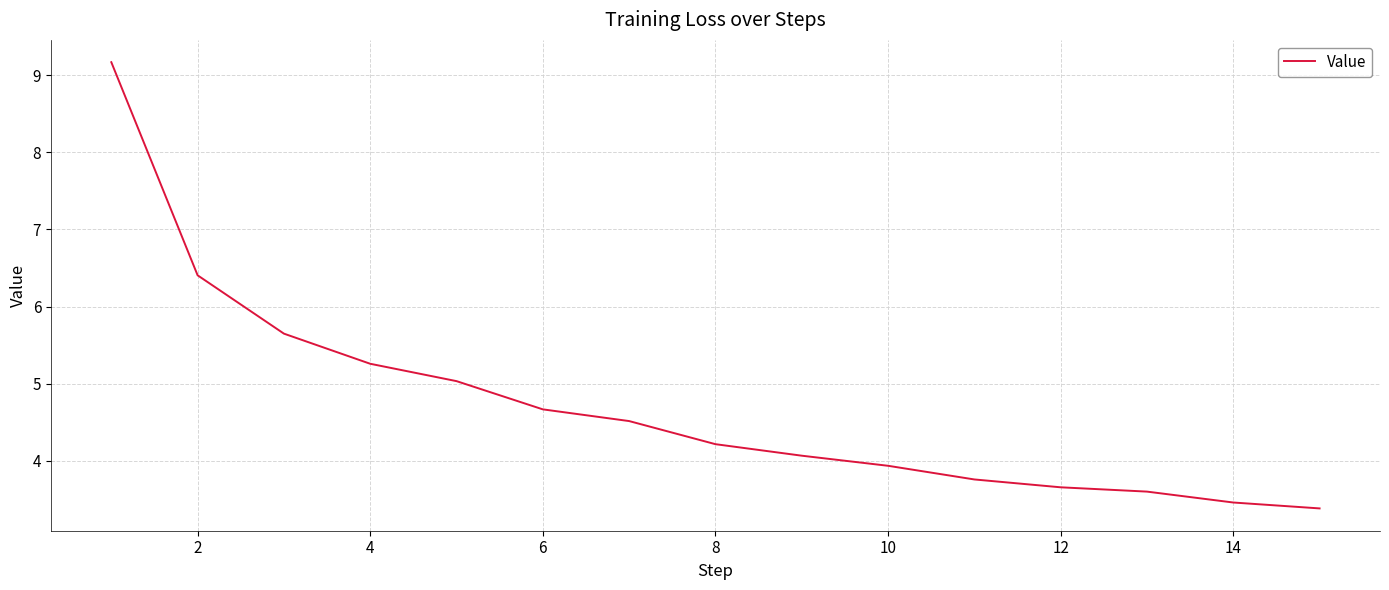

What is the difference between the maximum and minimum values?

5.8